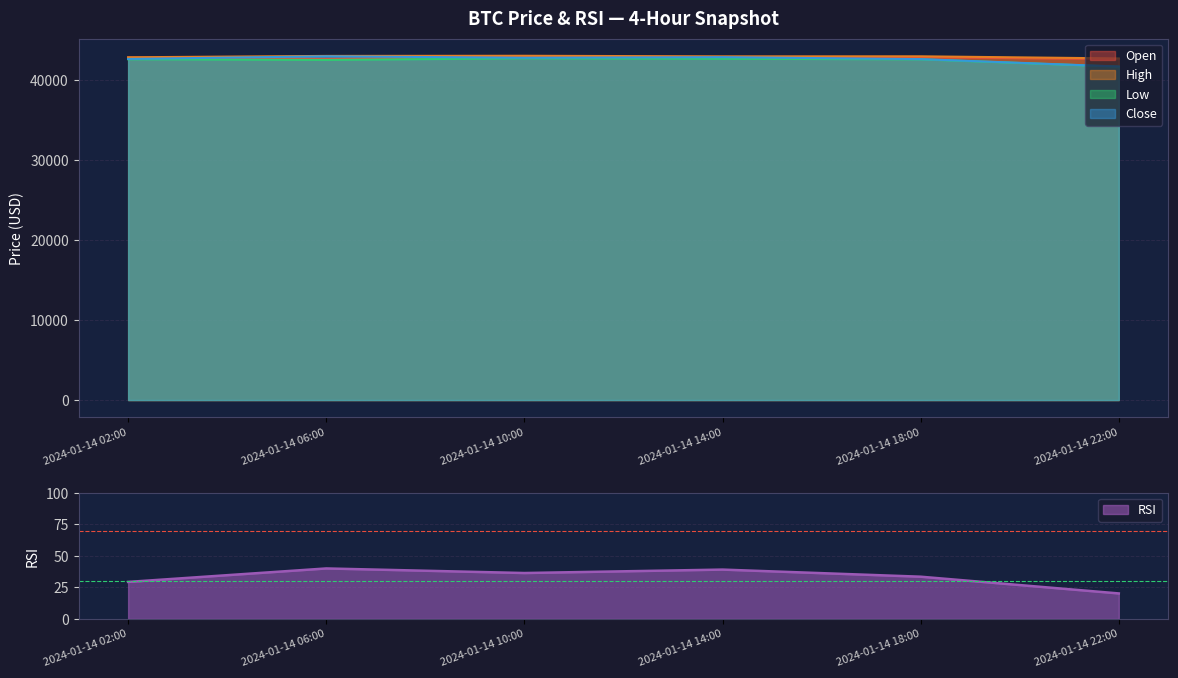

What is the minimum value shown in the chart?

20.2